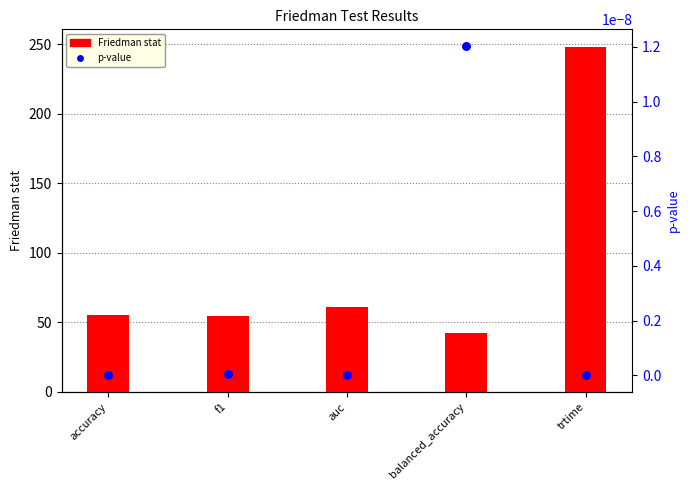

What are all the series names shown in the legend?

Friedman stat, p-value